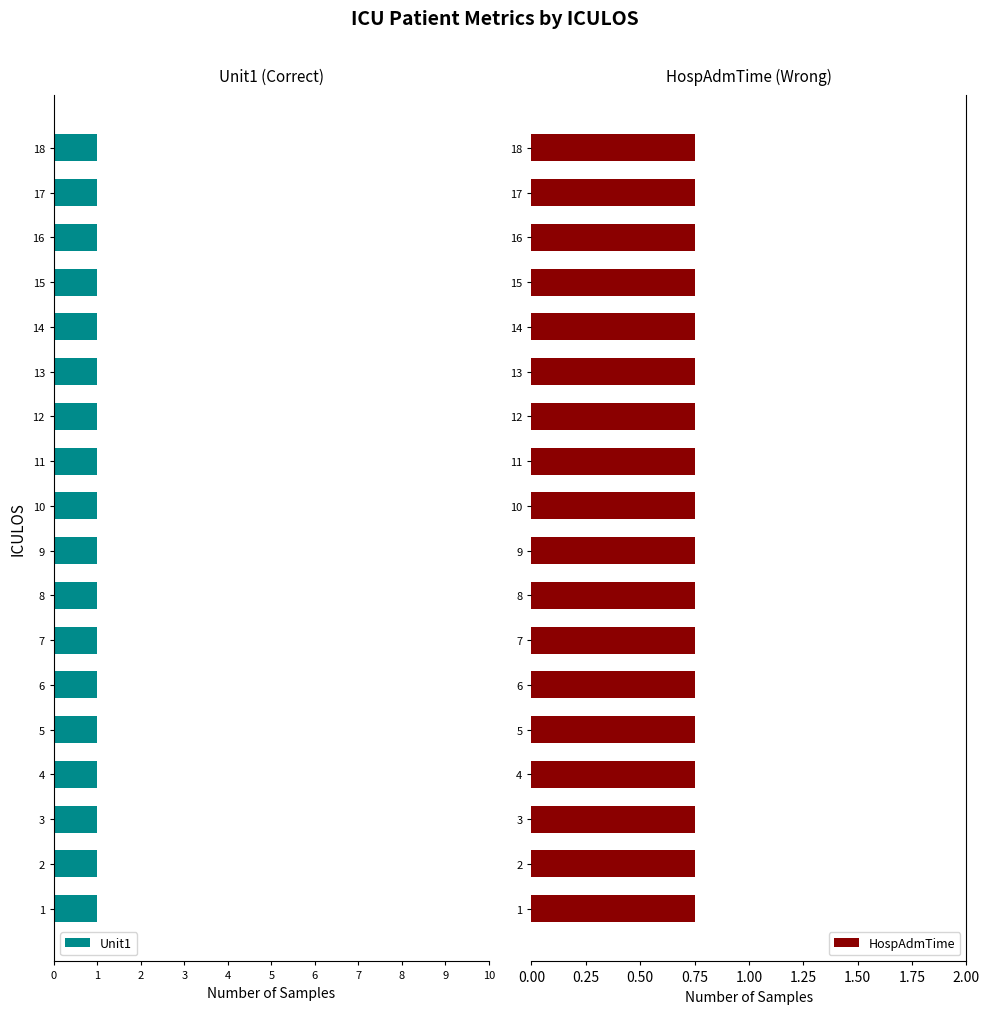

At how many categories does at least one series exceed 0?

18